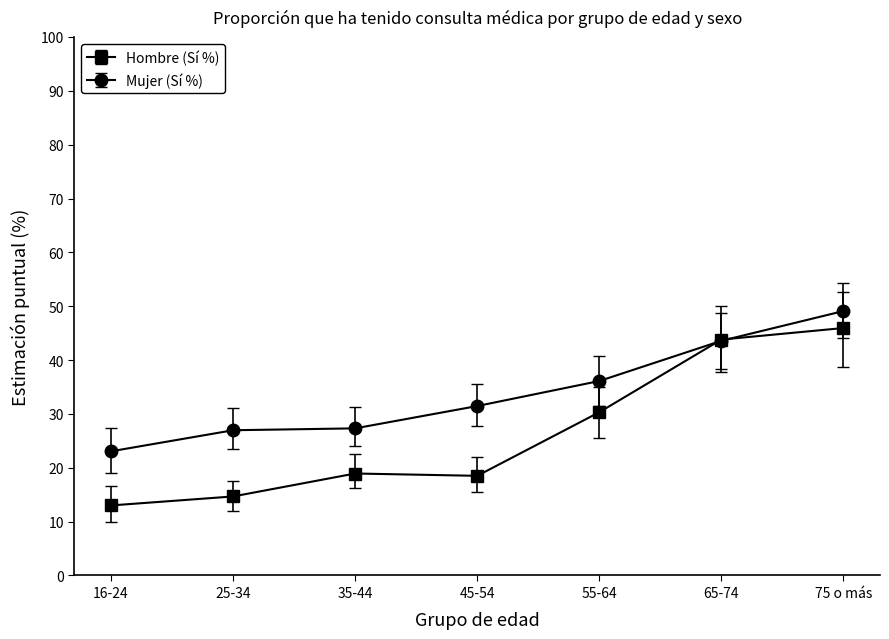

Does the chart have visible grid lines?

No